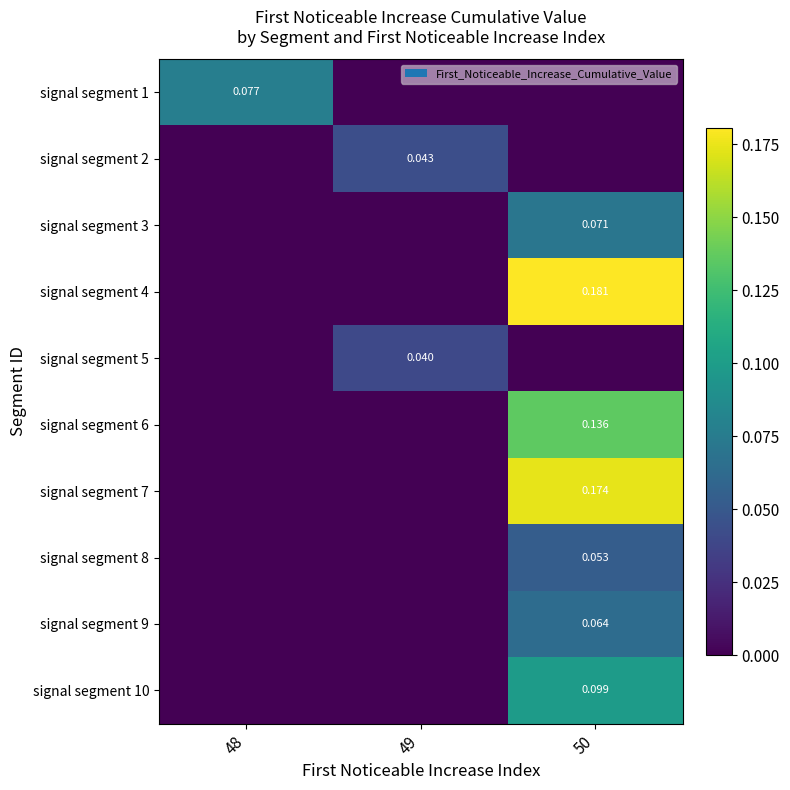

At which category is the sum across all series the highest?

50